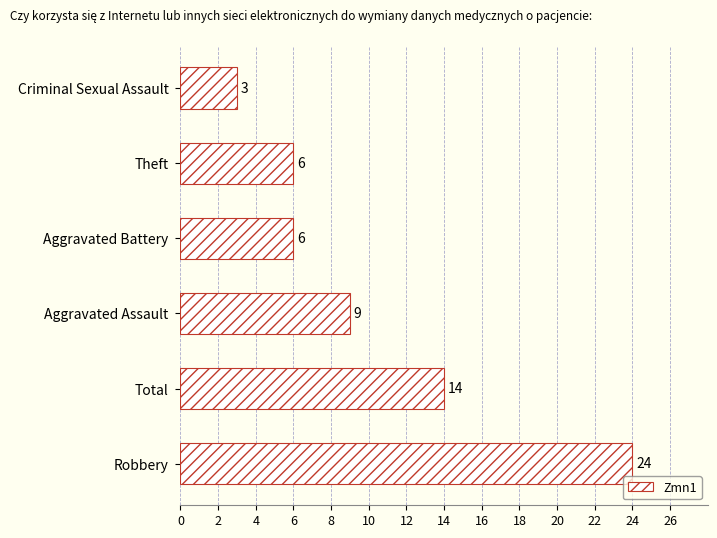

True or false: the data shows 6 at Aggravated Battery.

True